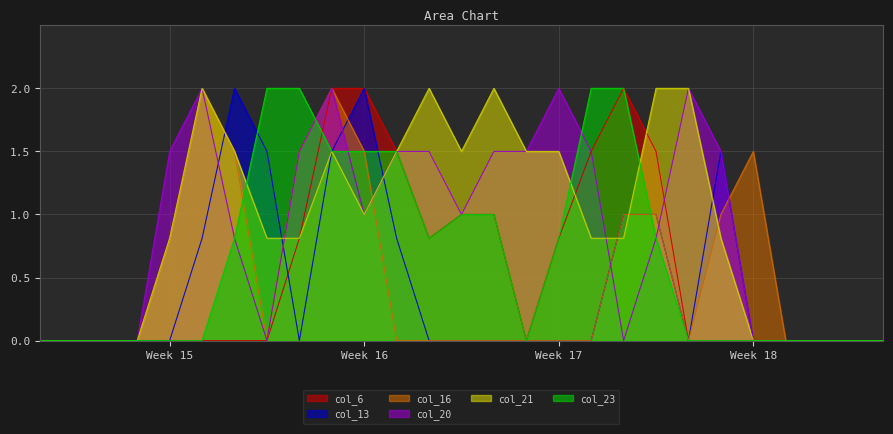

What is the total value across all series at 21?

4.8